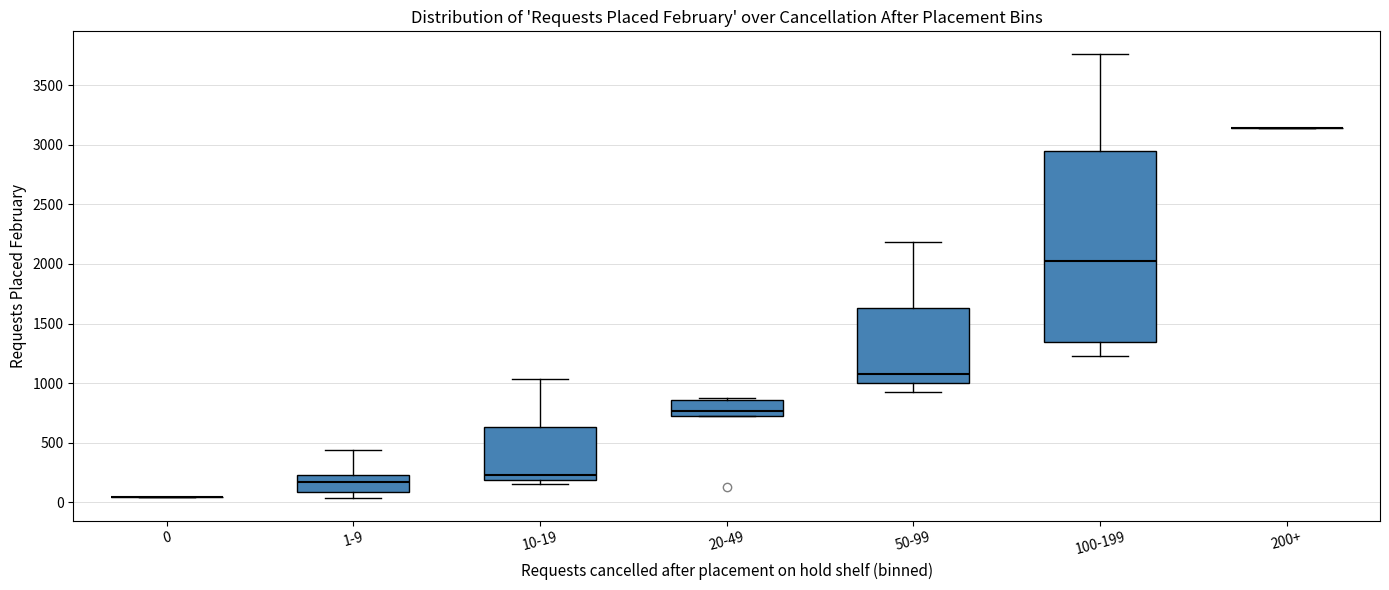

Reading left to right, read every box against the y-axis: the position of its median line, the range the box covers, and the ends of its whiskers. The values are not printed on the chart, so give them approximately, as read against the axis.

0: box collapsed to a line at 50, whiskers 50 to 50
1-9: median 150, box 100 to 250, whiskers 50 to 450
10-19: median 250, box 200 to 650, whiskers 150 to 1050
20-49: median 750, box 700 to 850, whiskers 700 to 850
50-99: median 1100, box 1000 to 1650, whiskers 950 to 2200
100-199: median 2000, box 1350 to 2950, whiskers 1250 to 3750
200+: box collapsed to a line at 3150, whiskers 3150 to 3150